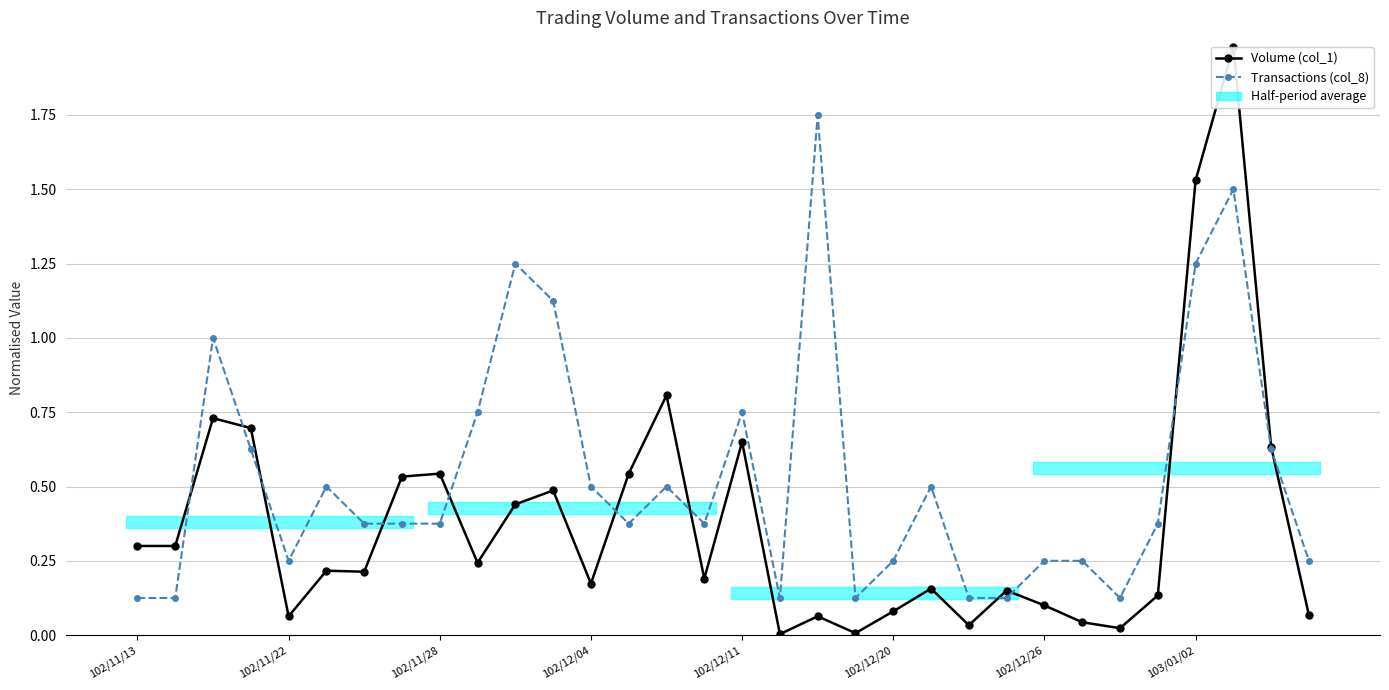

Which series has the largest total across all categories?

Transactions (col_8)